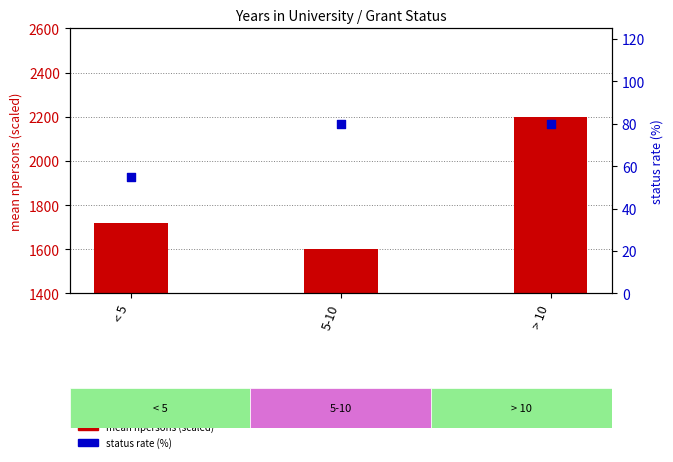

Which series contains the highest Y value?

mean npersons (scaled)